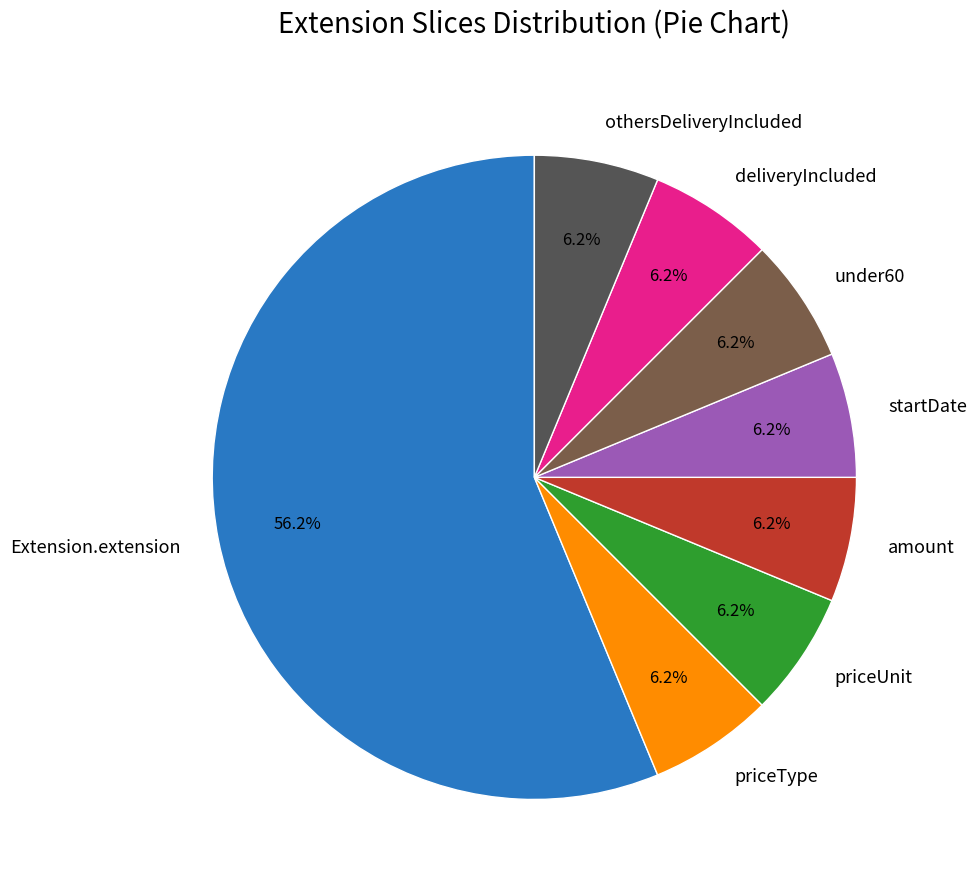

Count the number of slices in the pie.

8